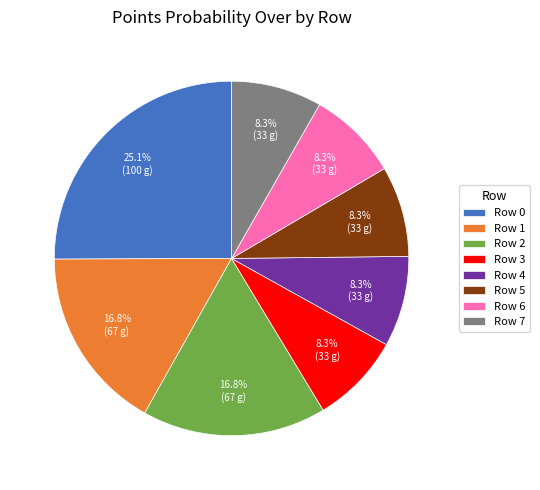

Is there any slice that represents more than half of the pie?

No